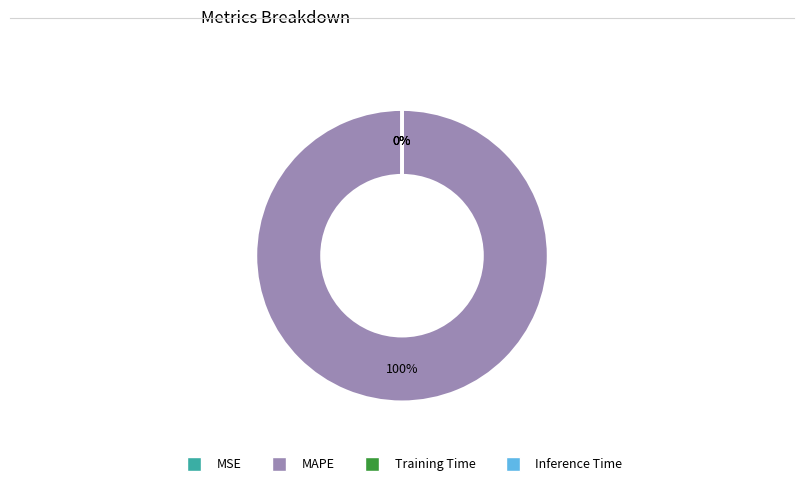

The MAPE slice represents 100% of the pie. True or false?

True